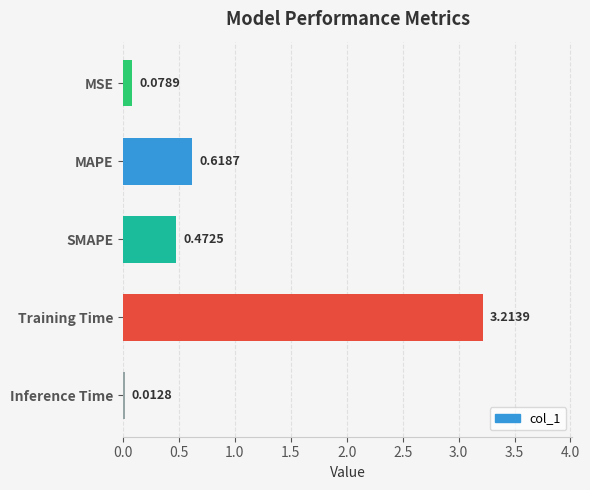

At which label is the value closest to 1?

MAPE